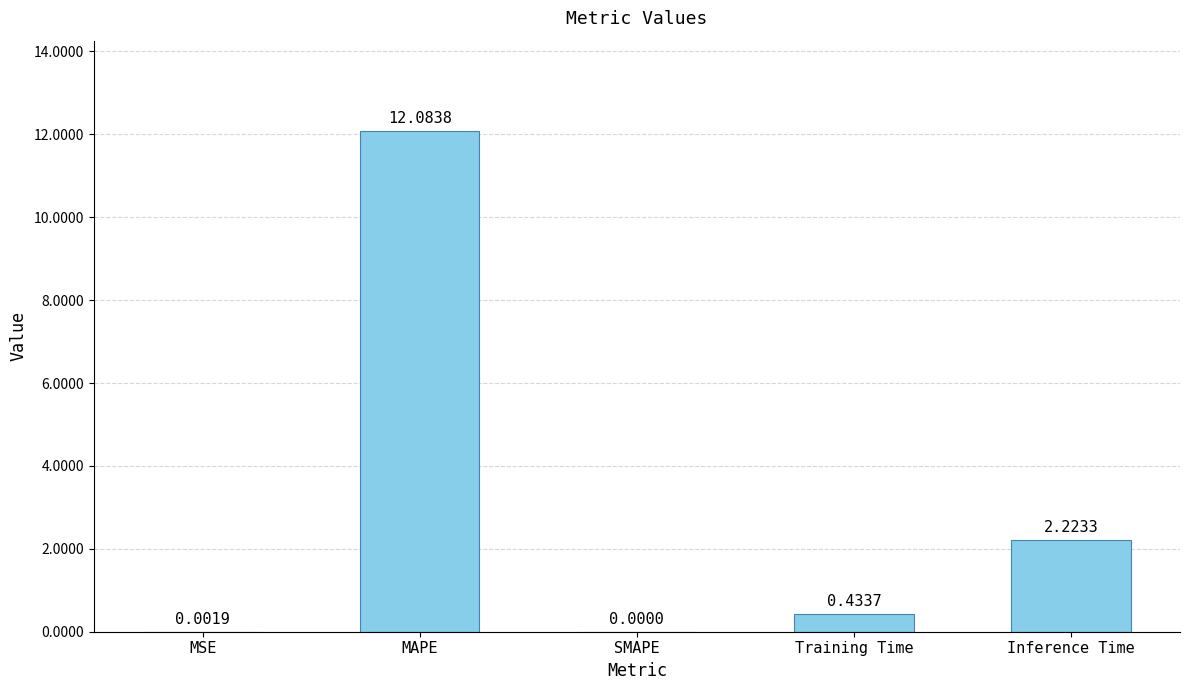

What is the maximum value shown in the chart?

12.1